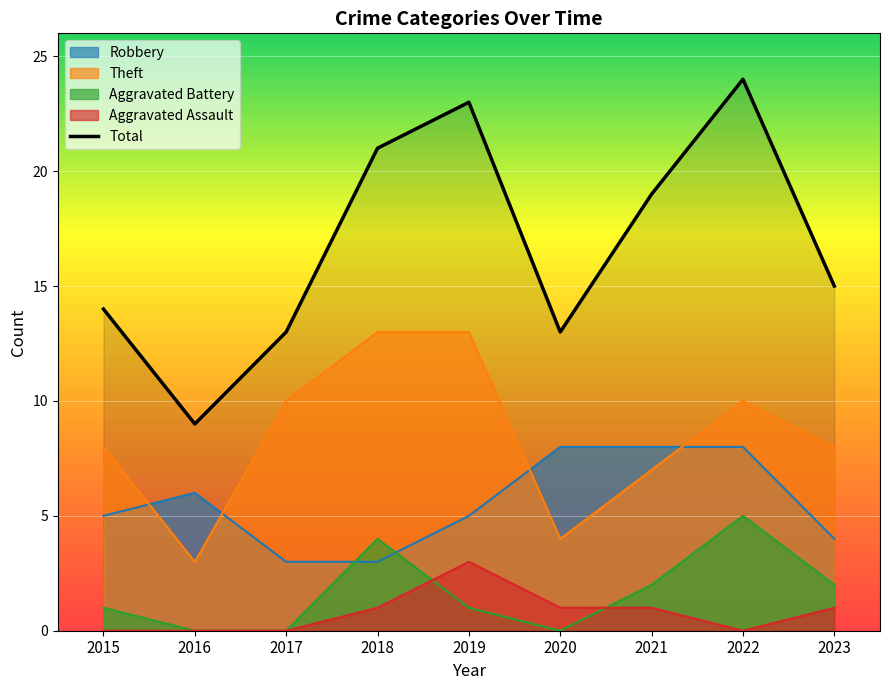

What is the average value?

17